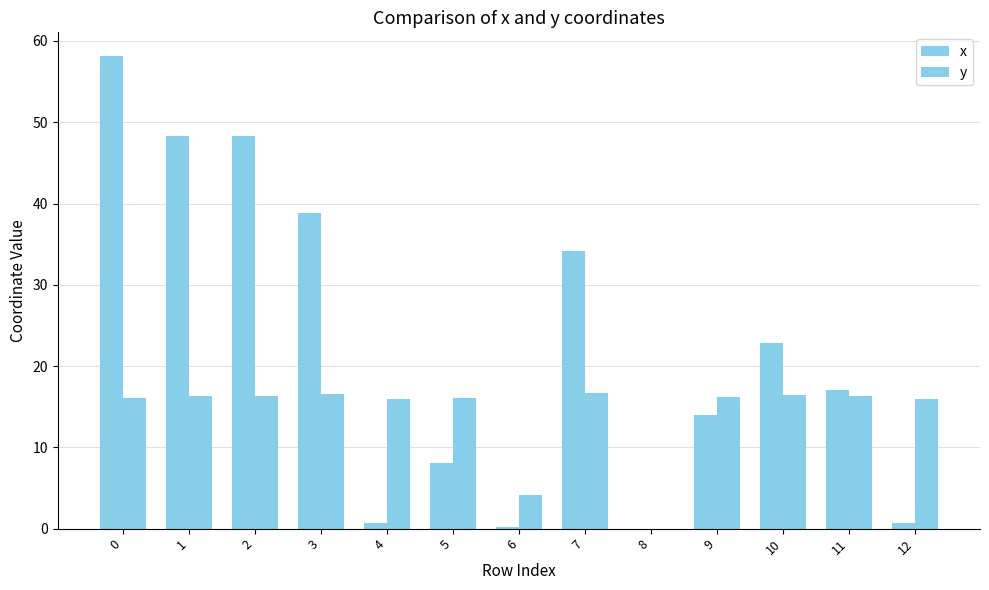

Count the number of categories in the chart.

13